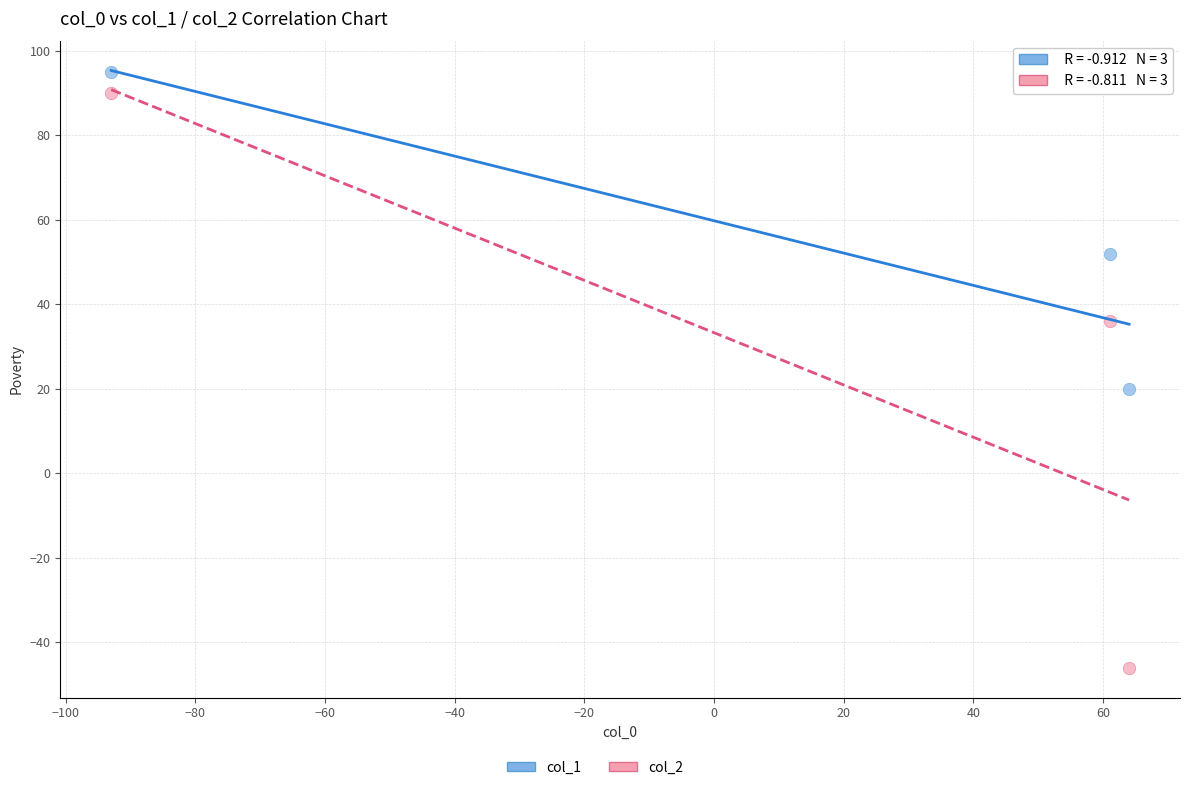

Which series reaches the maximum Y coordinate?

col_1